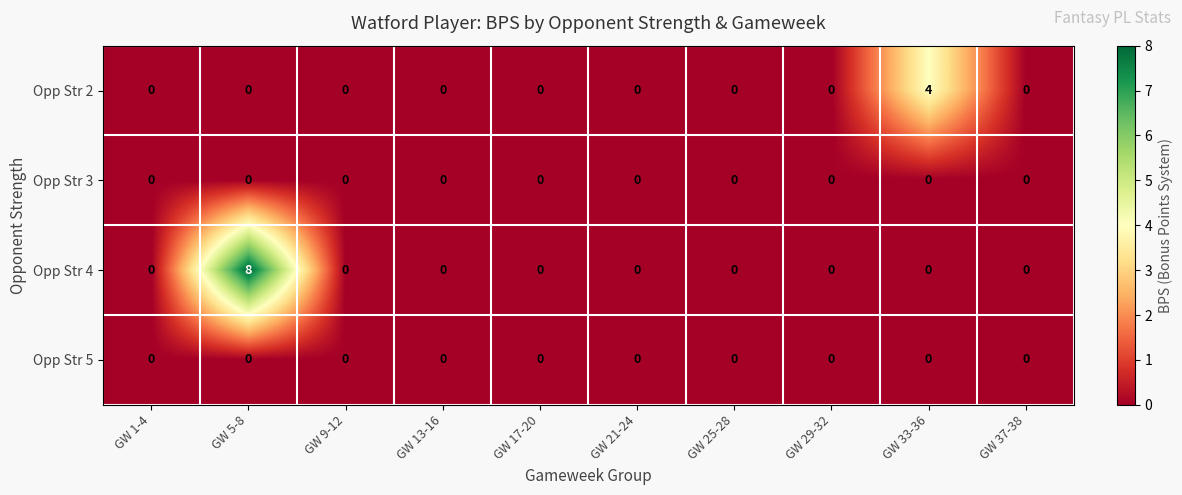

At which category is the sum across all series the highest?

GW 5-8